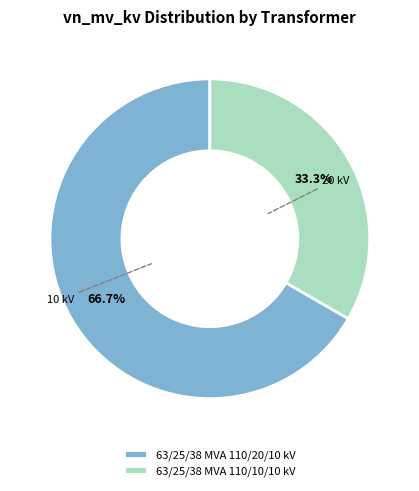

To the nearest percent, what portion does 63/25/38 MVA 110/20/10 kV represent?

67%